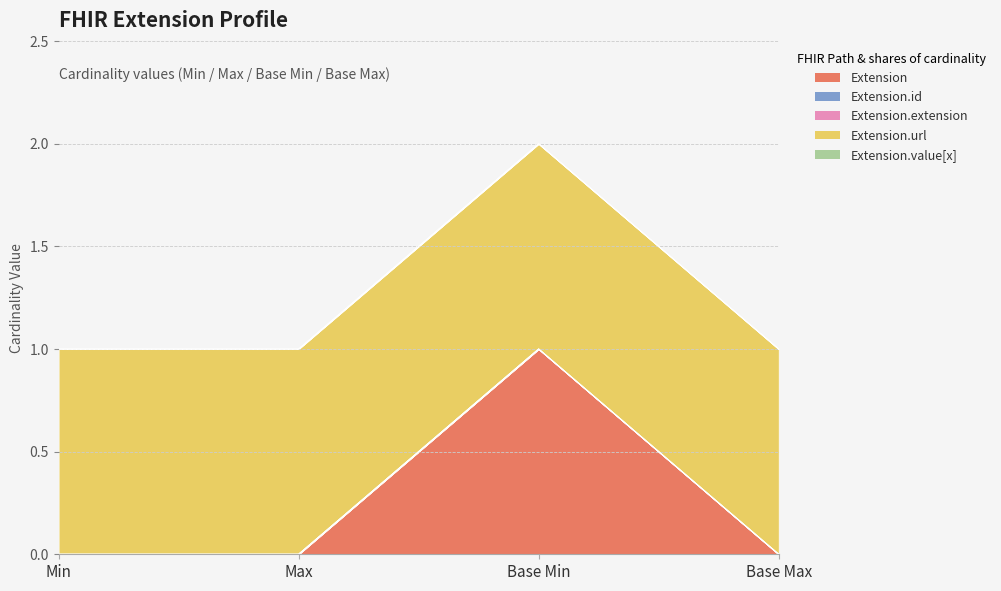

Is the value of Extension.id at Base Max greater than the value of Extension.url at Max?

No